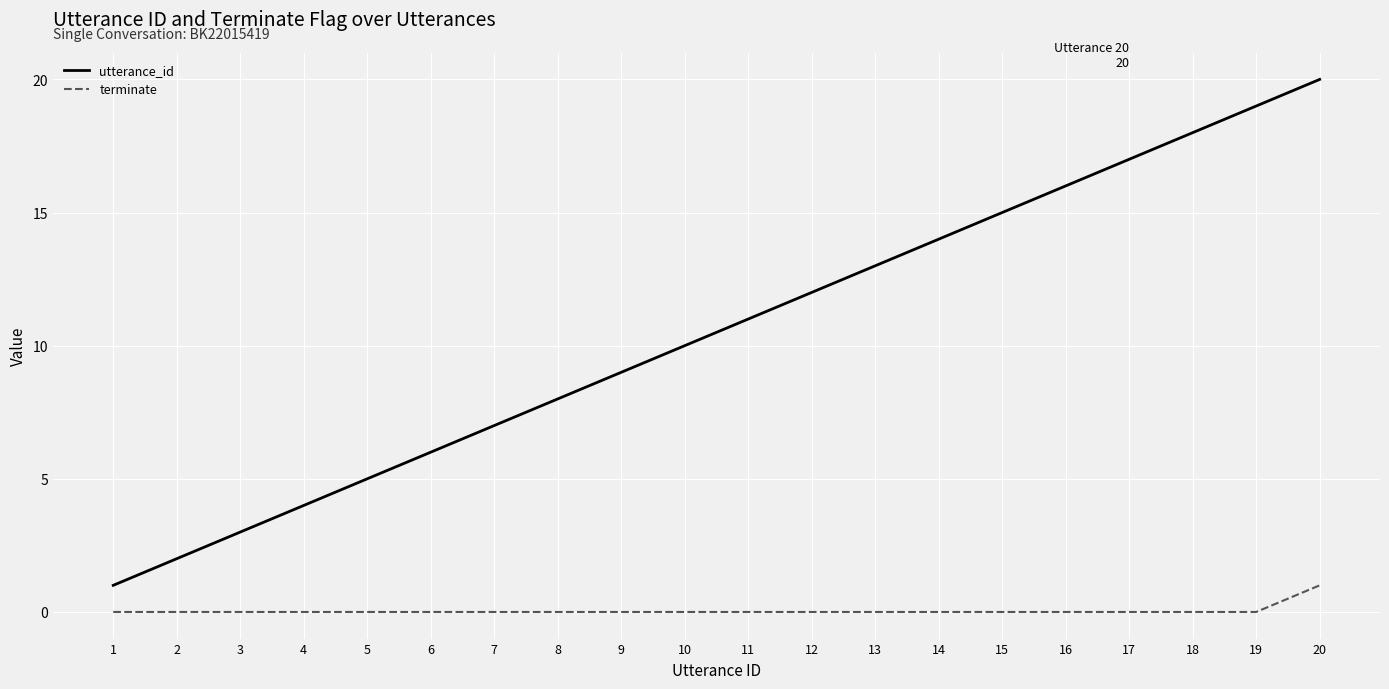

True or false: utterance_id and terminate intersect in this chart.

False